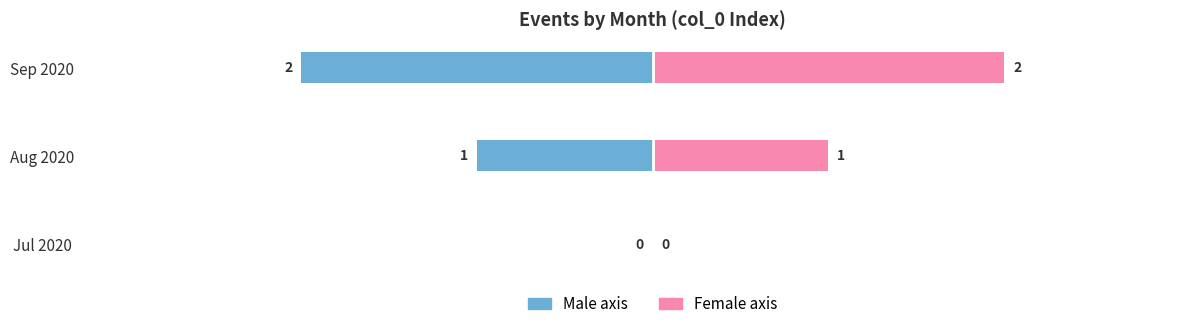

The Event Index (Female axis) series shows 3 at Sep 2020. True or false?

False